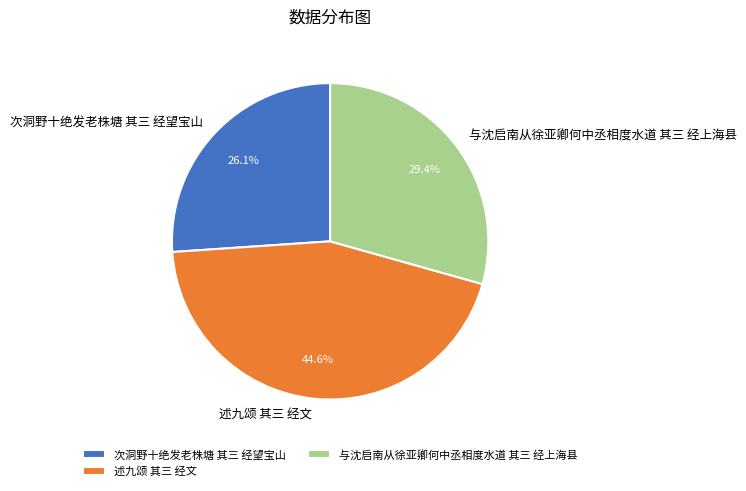

Approximately how many times larger is the value at 次洞野十绝发老株塘 其三 经望宝山 compared to 述九颂 其三 经文?

0.6